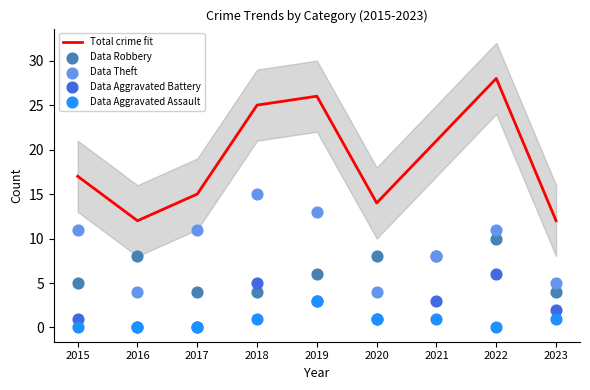

Which series has the widest spread of Y values?

Total crime fit